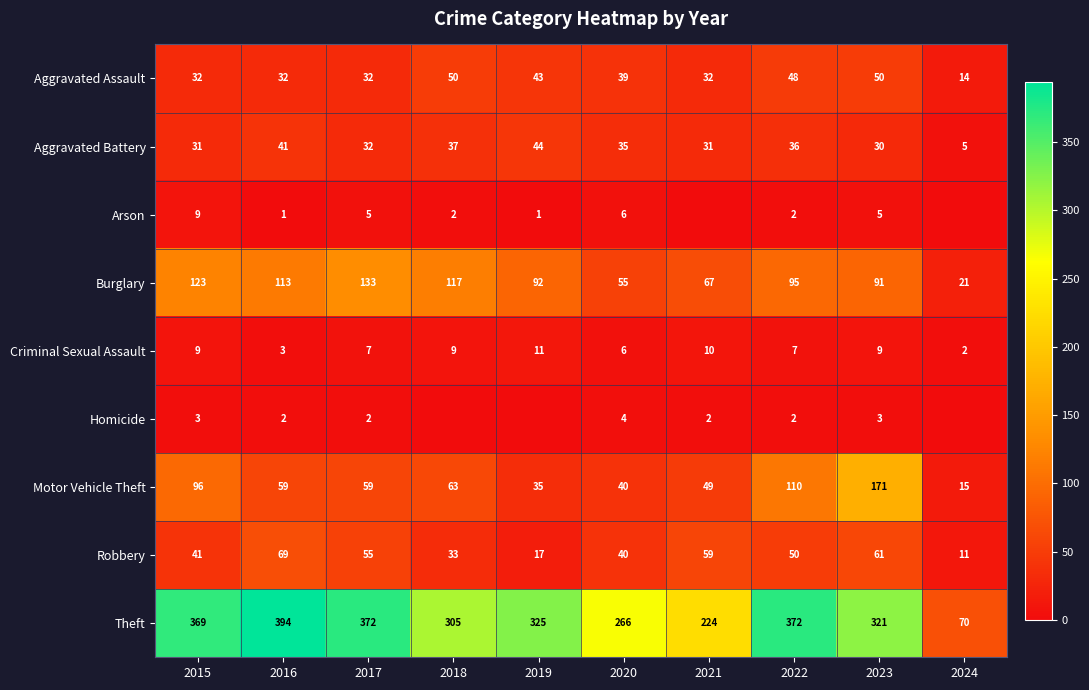

What is the sum of the Aggravated Battery values at 2024 and 2015?

36